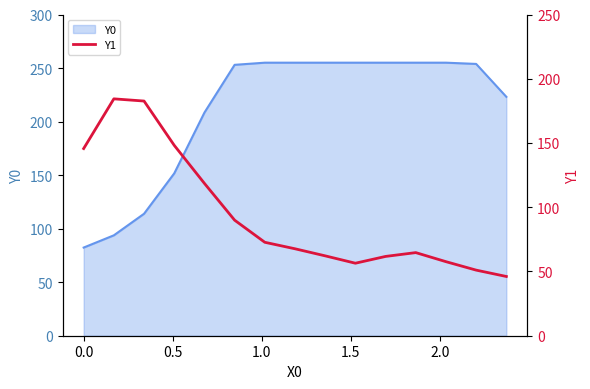

What is the maximum value for Y0?

255.0